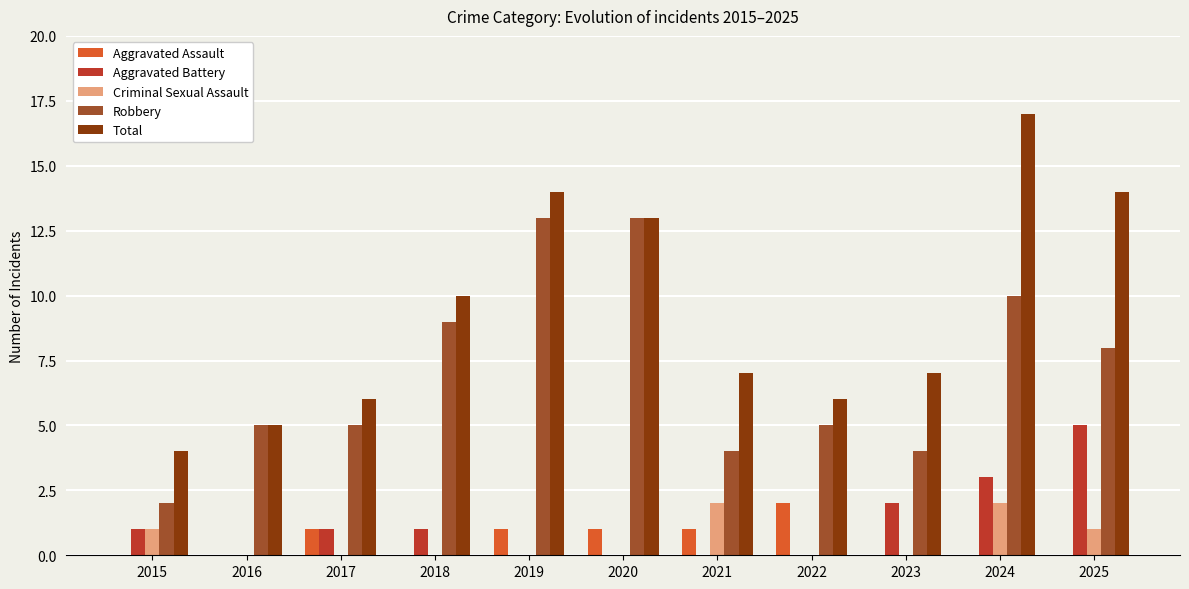

Reading left to right, list all the values displayed in this chart.

Aggravated Assault: 2015=0	2016=0	2017=1	2018=0	2019=1	2020=1	2021=1	2022=2	2023=0	2024=0	2025=0
Aggravated Battery: 2015=1	2016=0	2017=1	2018=1	2019=0	2020=0	2021=0	2022=0	2023=2	2024=3	2025=5
Criminal Sexual Assault: 2015=1	2016=0	2017=0	2018=0	2019=0	2020=0	2021=2	2022=0	2023=0	2024=2	2025=1
Robbery: 2015=2	2016=5	2017=5	2018=9	2019=13	2020=13	2021=4	2022=5	2023=4	2024=10	2025=8
Total: 2015=4	2016=5	2017=6	2018=10	2019=14	2020=13	2021=7	2022=6	2023=7	2024=17	2025=14